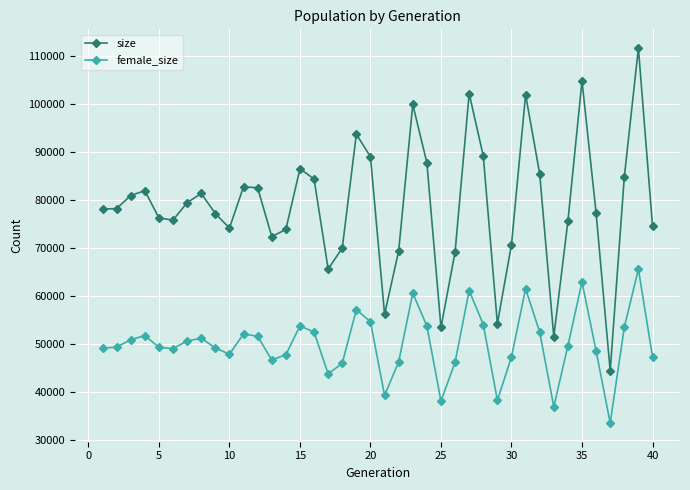

What is the value of the size point at the 34th from the left?

75561